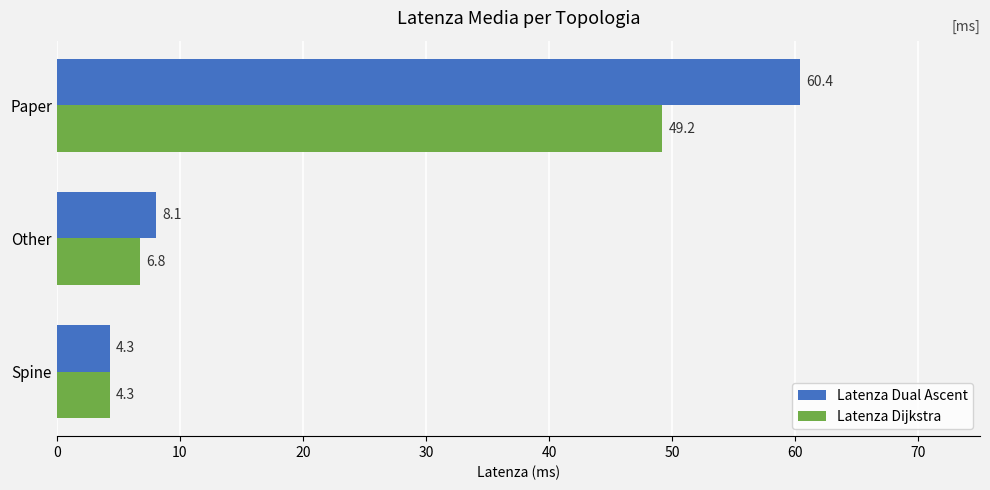

Where is Latenza Dijkstra nearest to the value 26?

Other